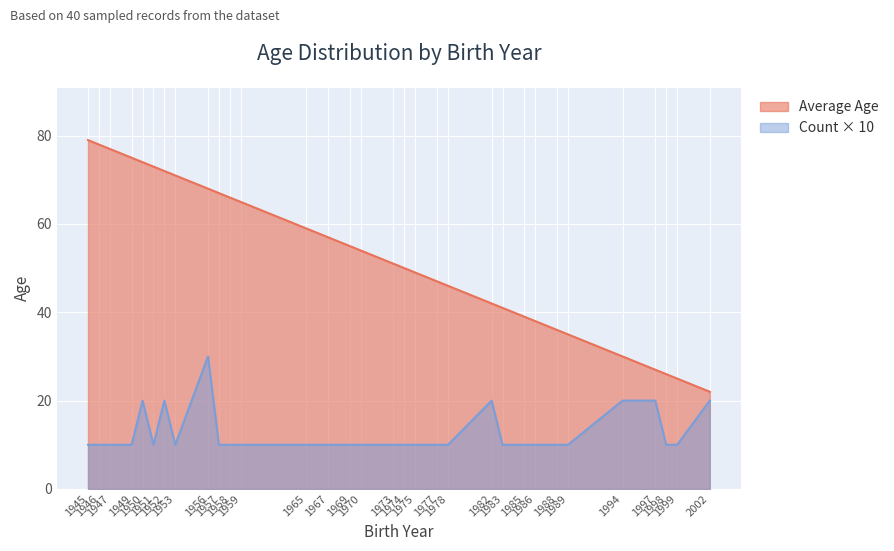

Which series has the widest spread of values?

Average Age